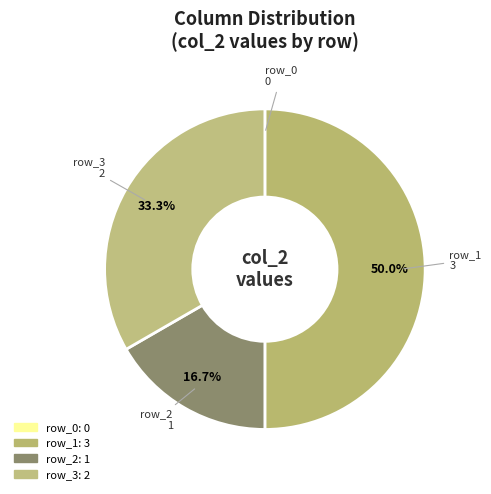

Approximately how many times larger is the value at row_3 compared to row_1?

0.7